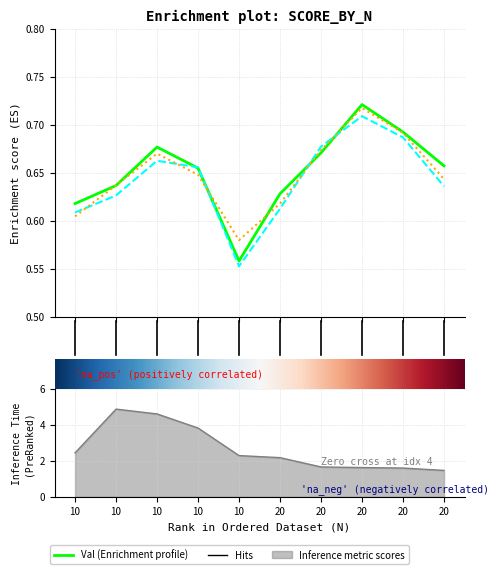

At how many categories does at least one series exceed 0?

10